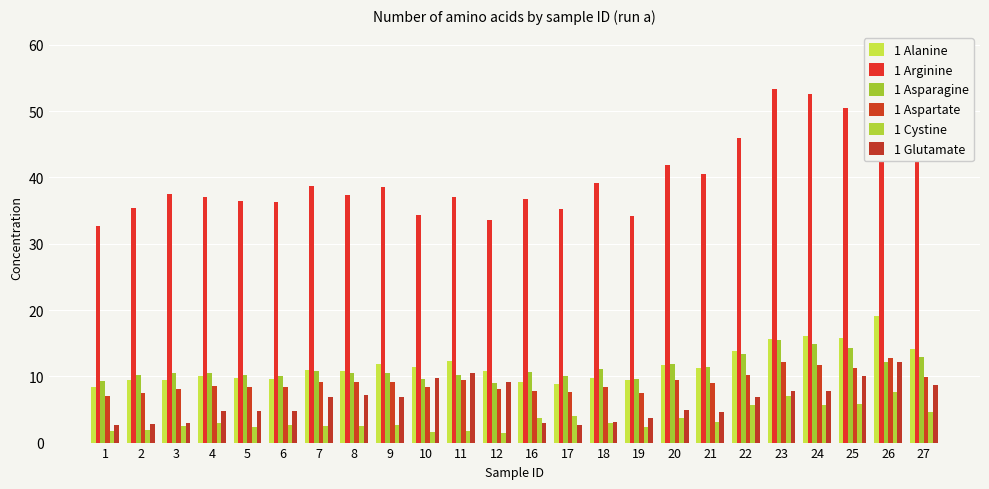

What is the greatest value displayed?

59.0